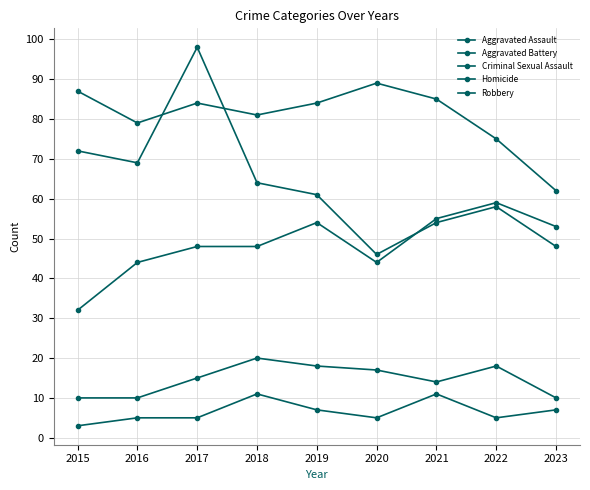

At which label does Aggravated Battery reach its minimum?

2023